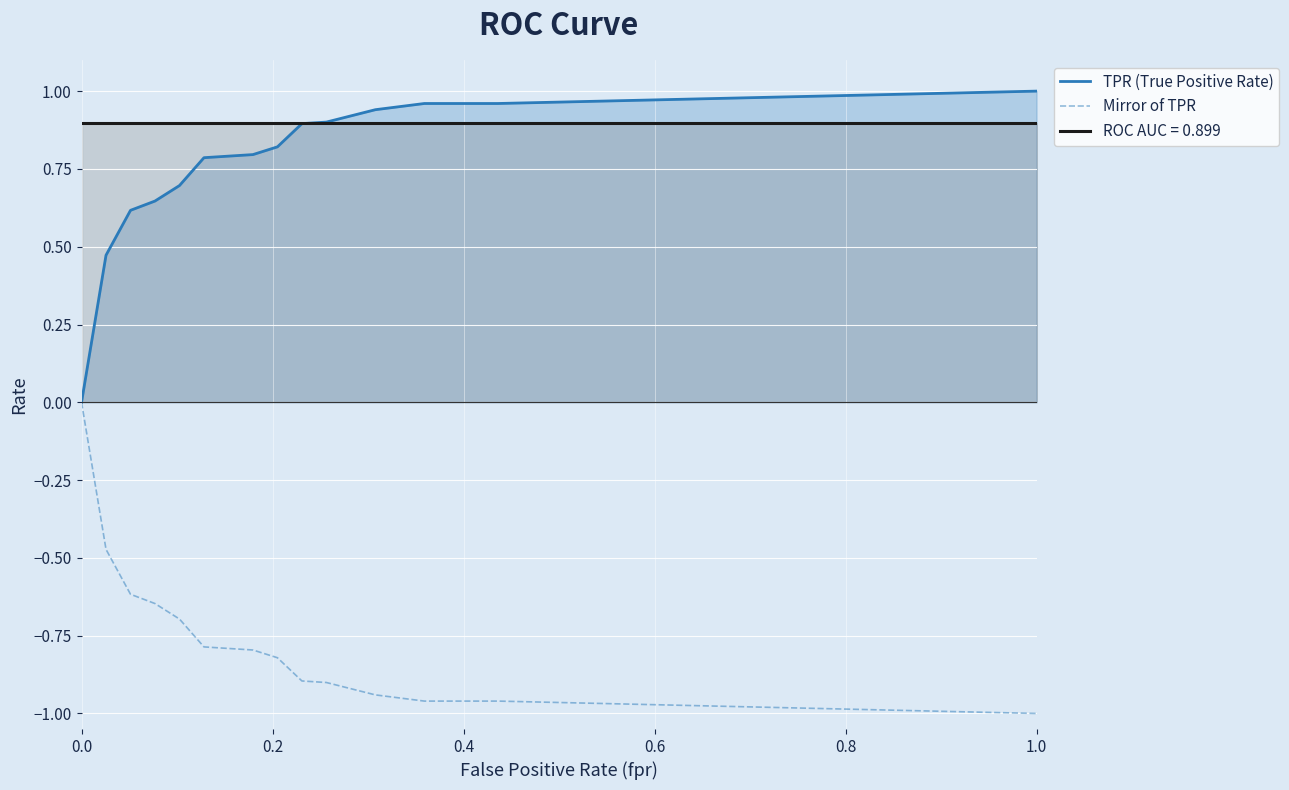

True or false: Mirror of TPR and ROC AUC = 0.899 intersect in this chart.

False